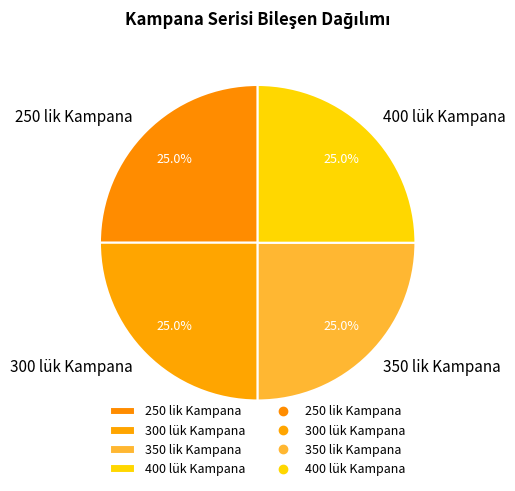

Is there any slice that represents more than half of the pie?

No